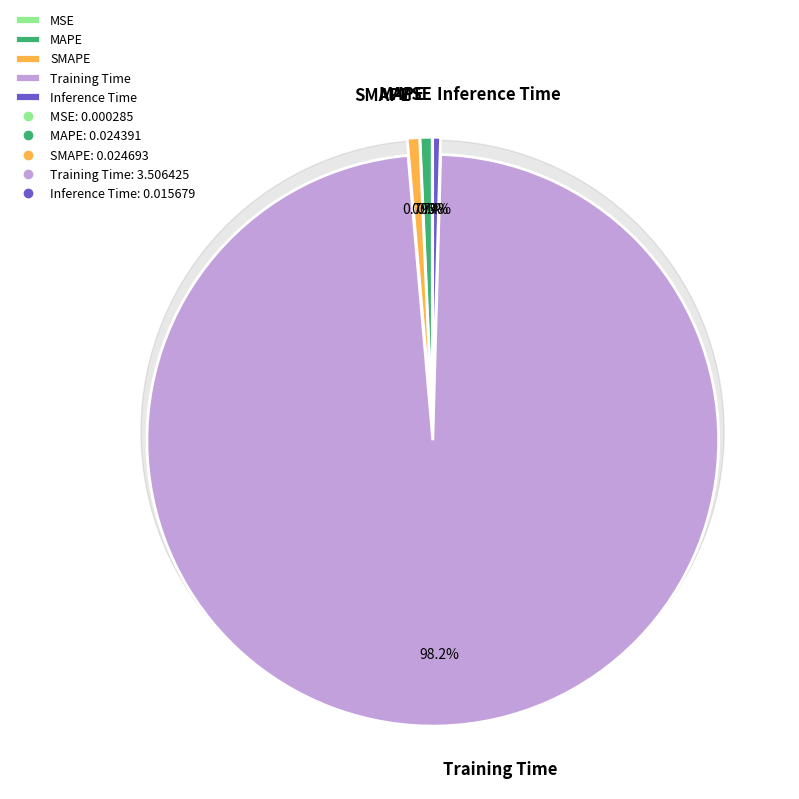

The MSE slice represents 13% of the pie. True or false?

False